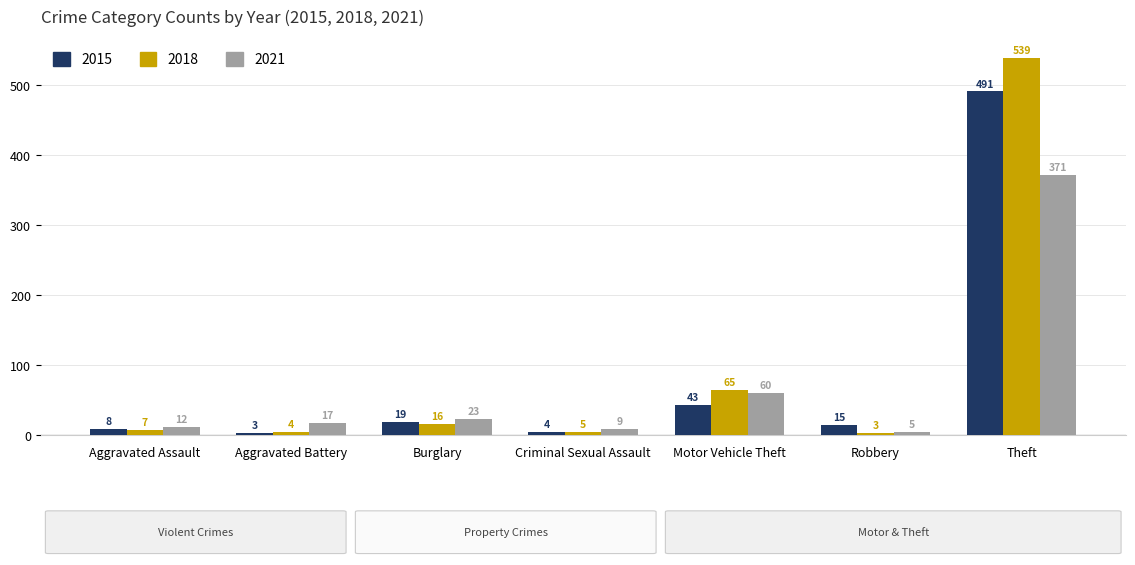

What is the difference between the highest and lowest values at Theft?

168